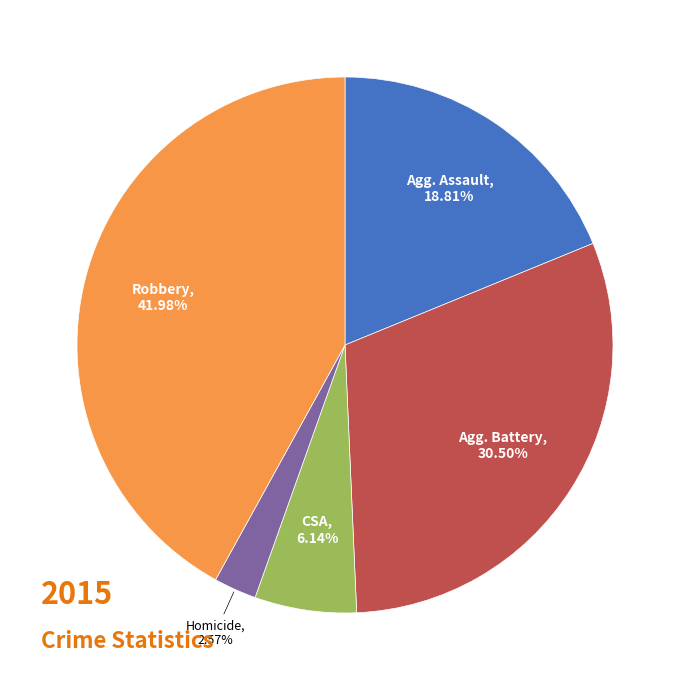

Is there a majority slice in this chart?

No